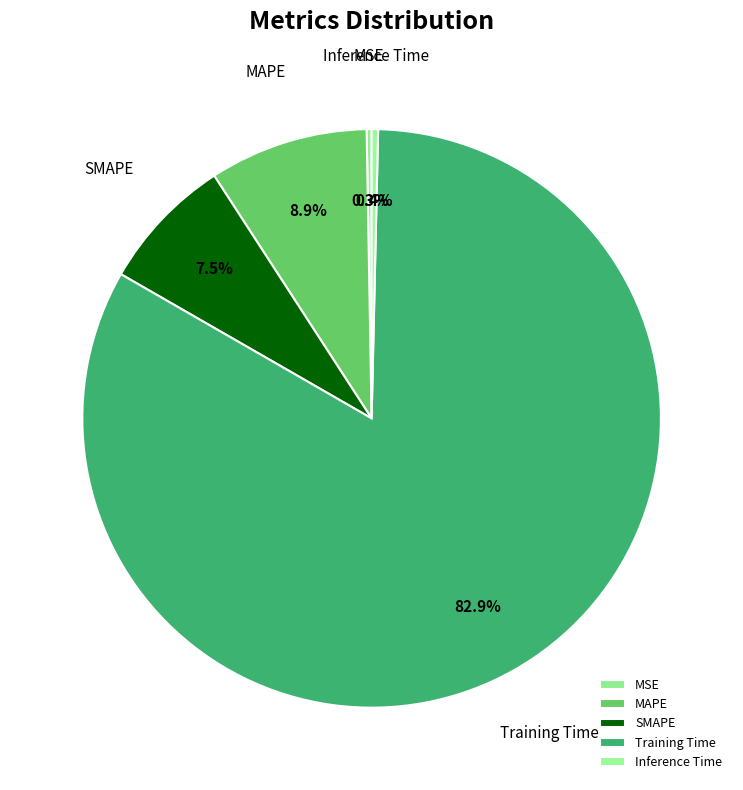

Which slice represents more than half of the pie?

Training Time